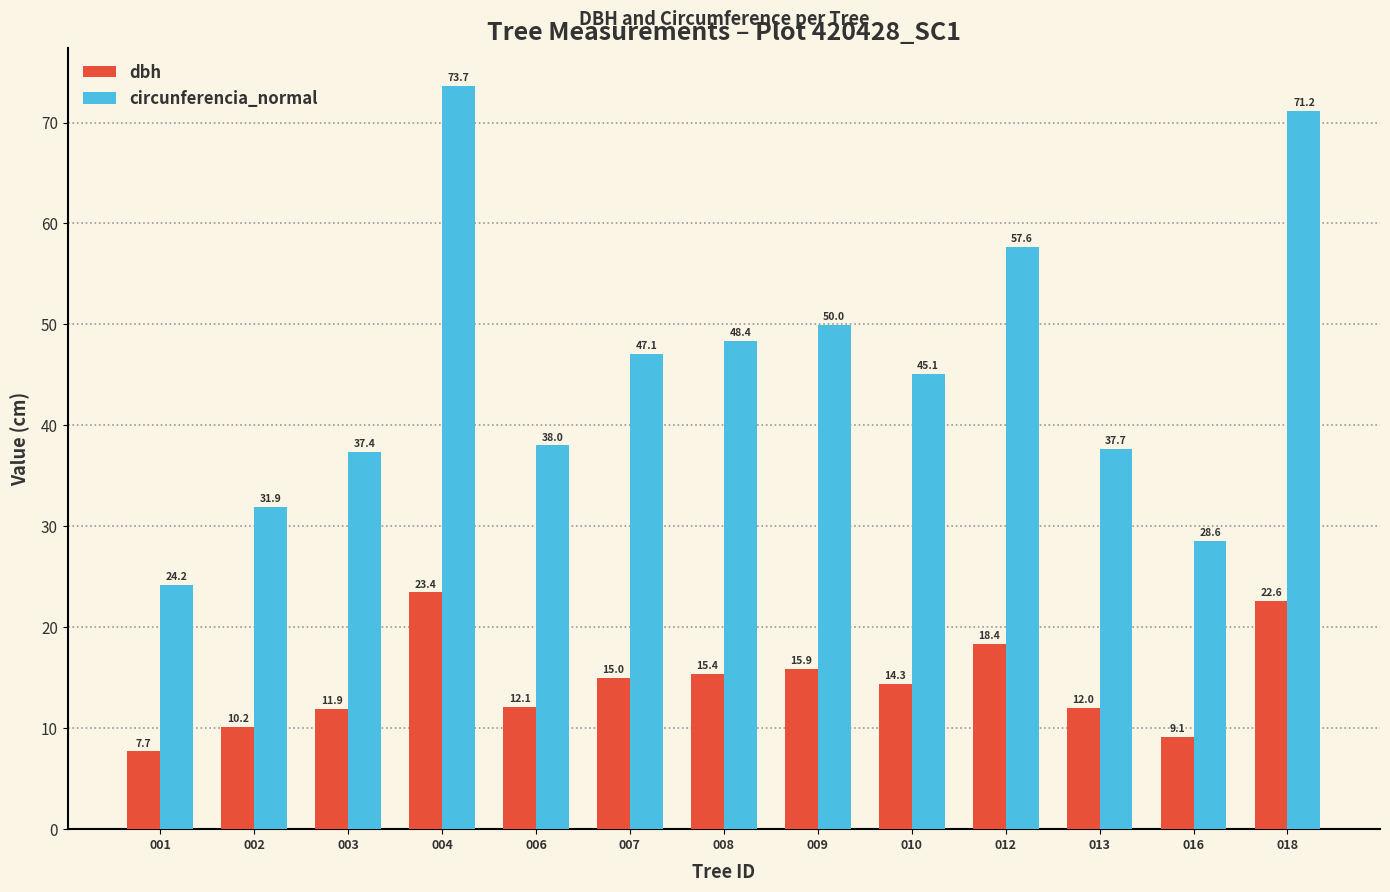

List the series in order of their peak value, highest first.

circunferencia_normal, dbh